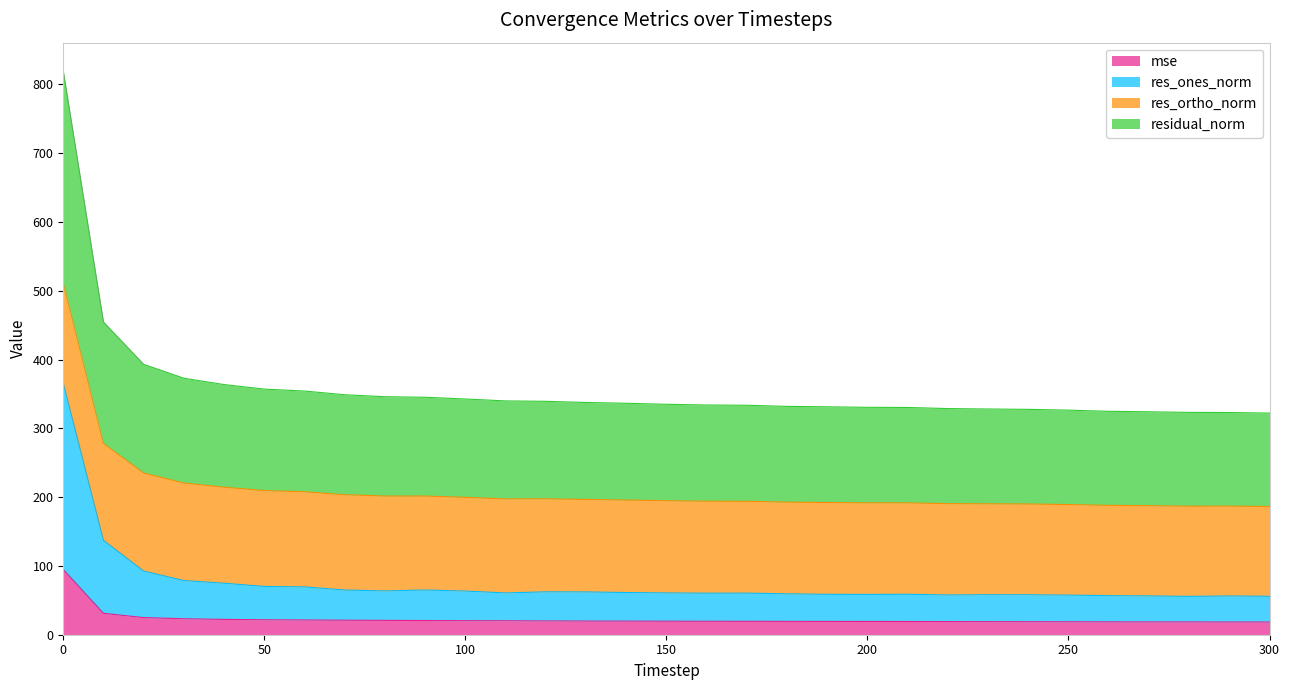

Count the number of categories in the chart.

31